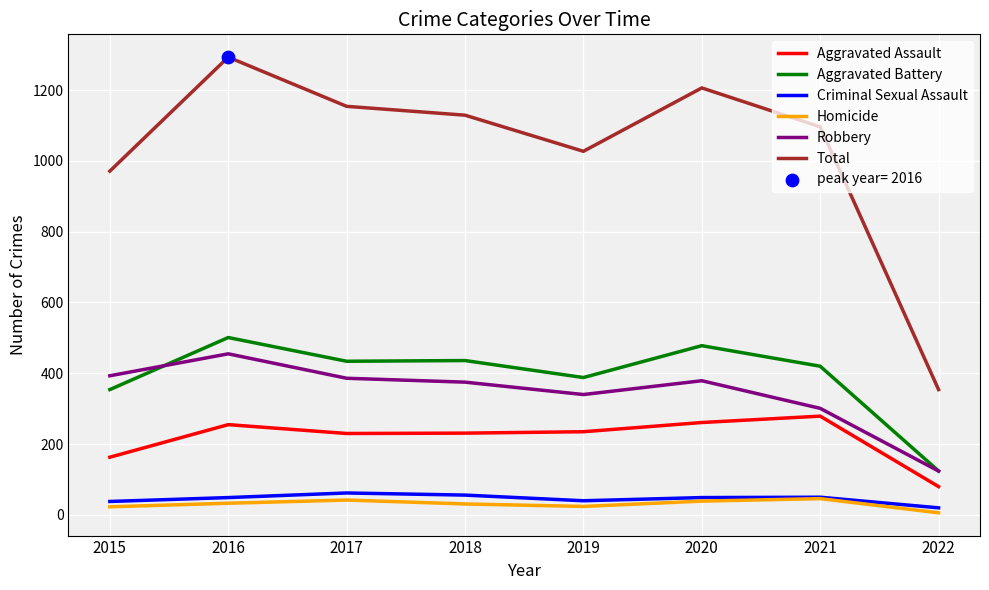

What is the spread (max minus min) of values at 2016?

1260